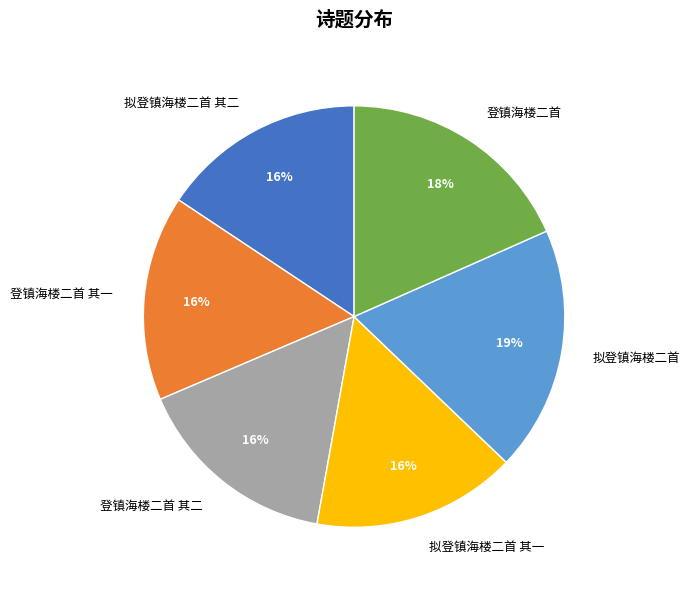

Does 登镇海楼二首 represent more than half of the total?

No